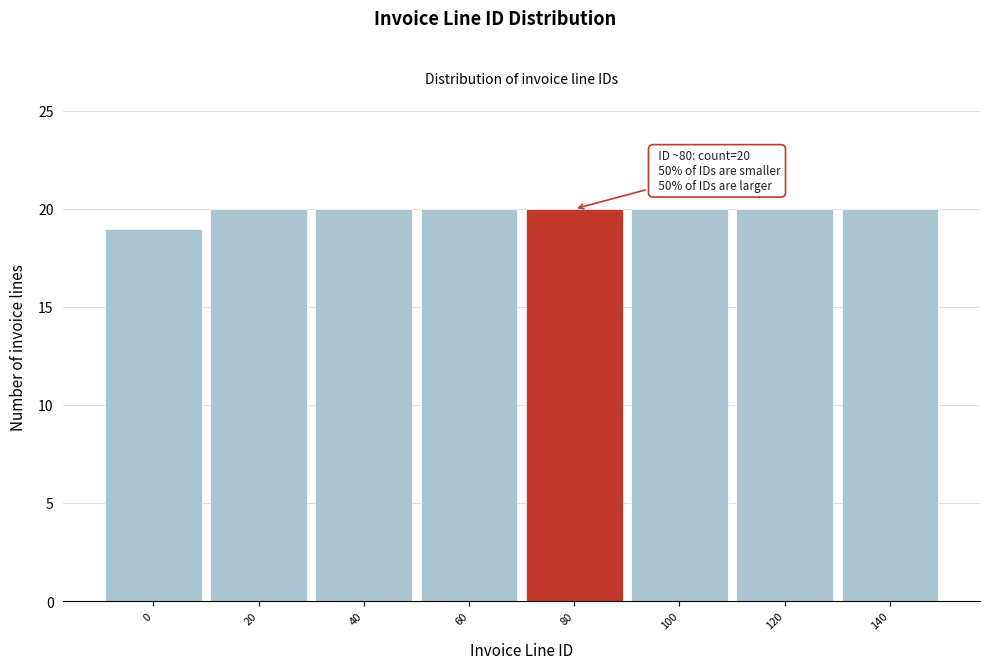

Reading right to left, transcribe all the data shown in this chart.

20	20	20	20	20	20	20	19